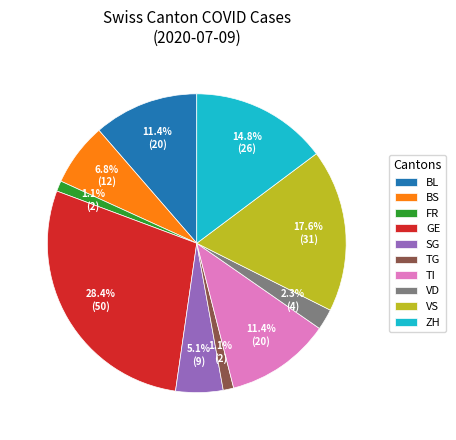

Is the sum of BS and VD greater than half?

No